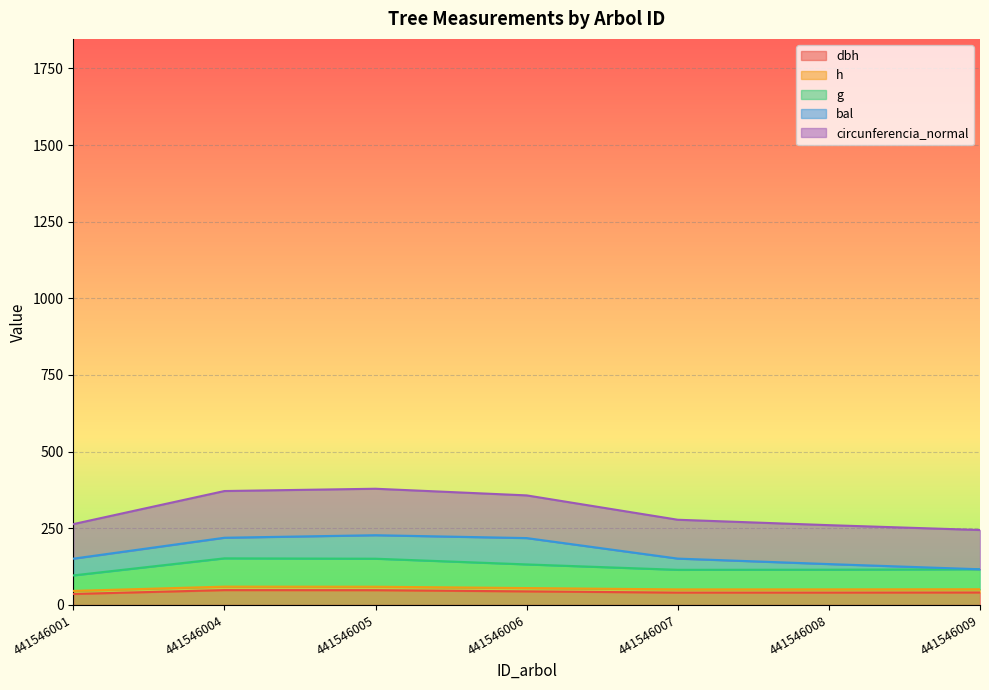

In h, how many points are higher than both neighbors (excluding endpoints)?

1